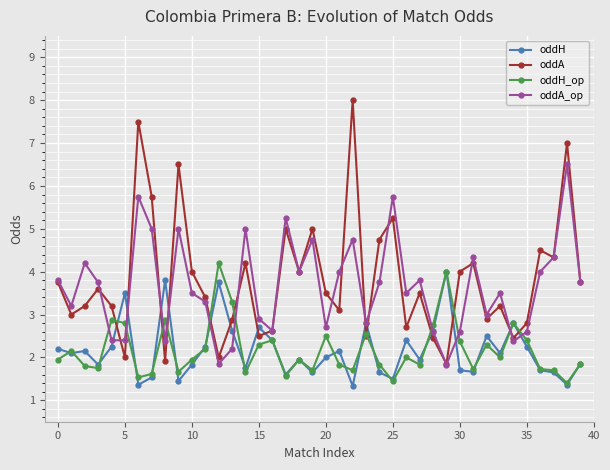

After their last crossing, which series has the higher values: oddH_op or oddA_op?

oddA_op